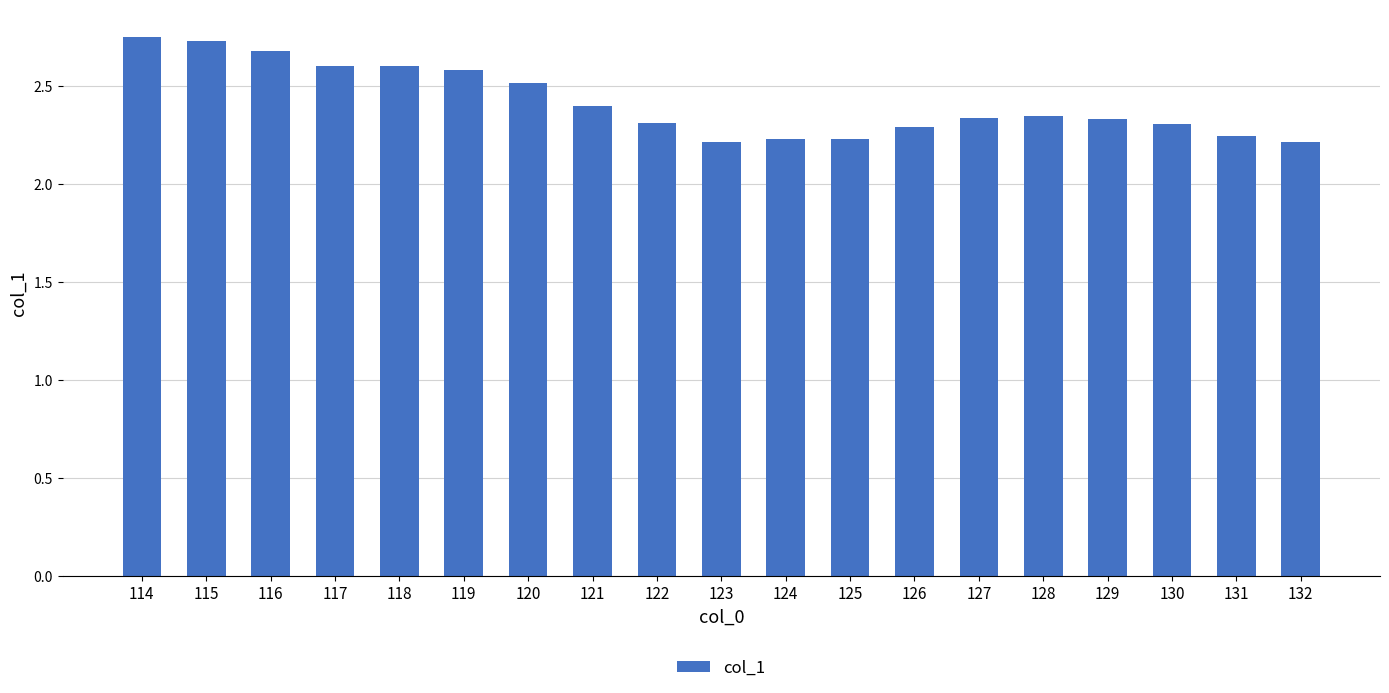

What is the ratio of the value at 115 to the value at 130?

1.2